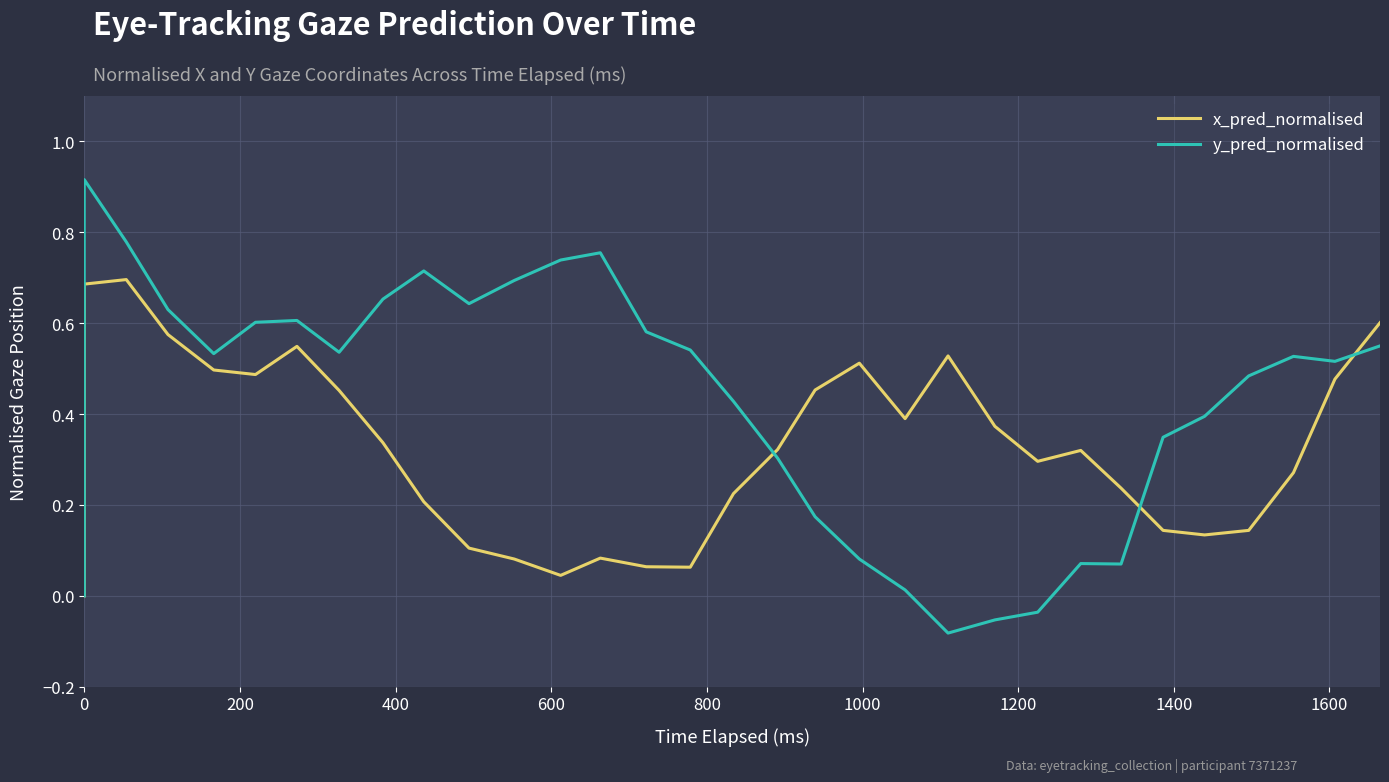

Is this an area chart (filled region under the line)?

No